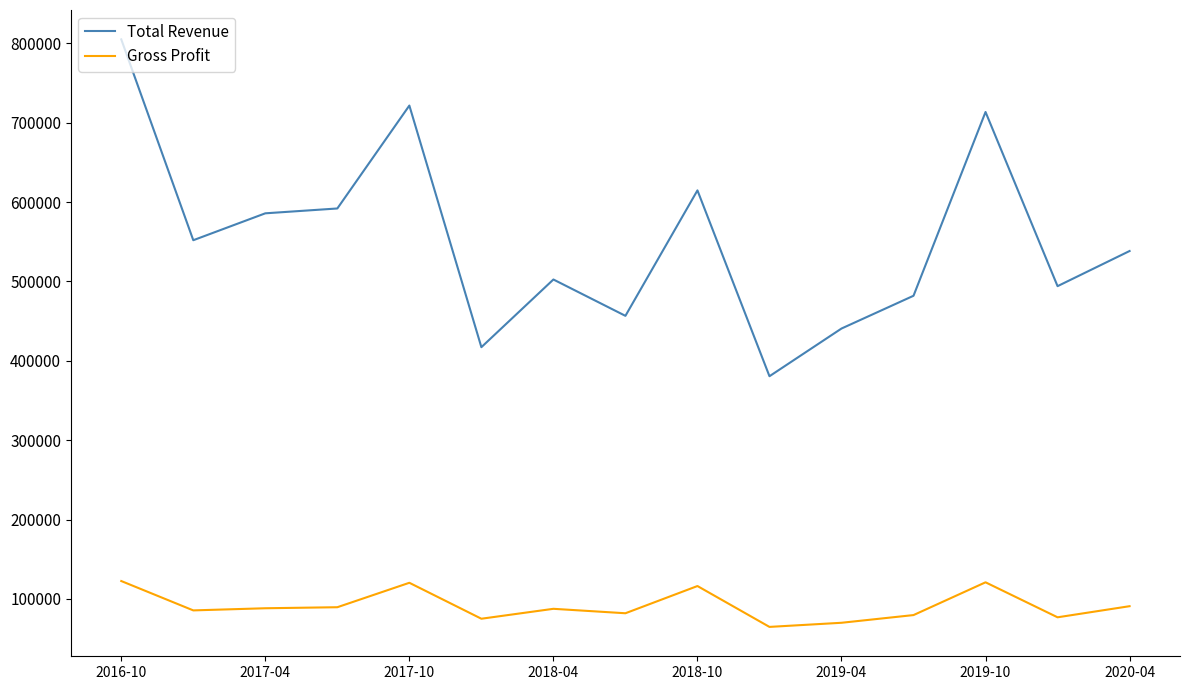

Rank the series by their maximum value, from lowest to highest.

Gross Profit, Total Revenue